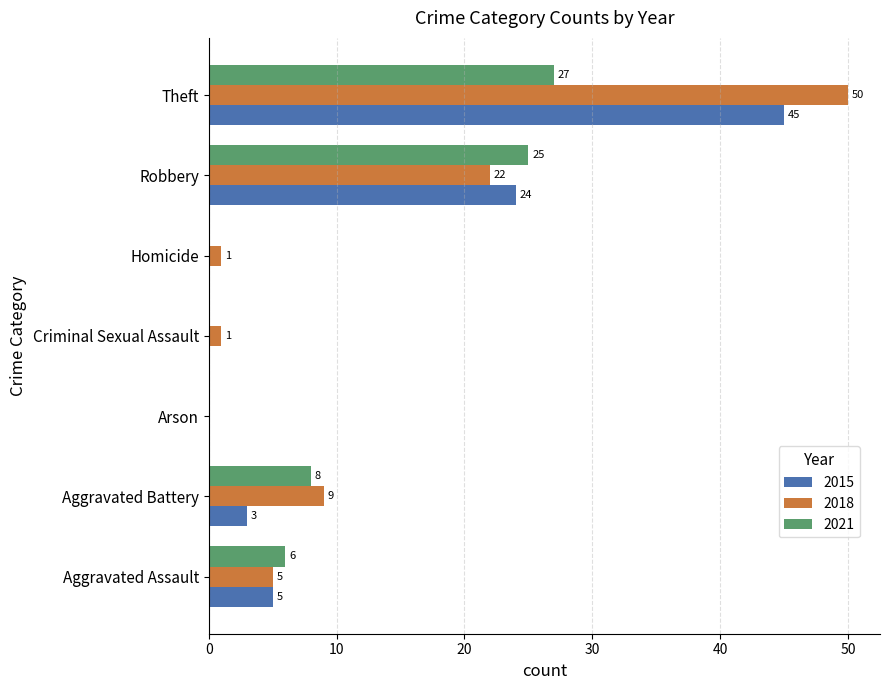

What is the sum of all 2015 values?

77